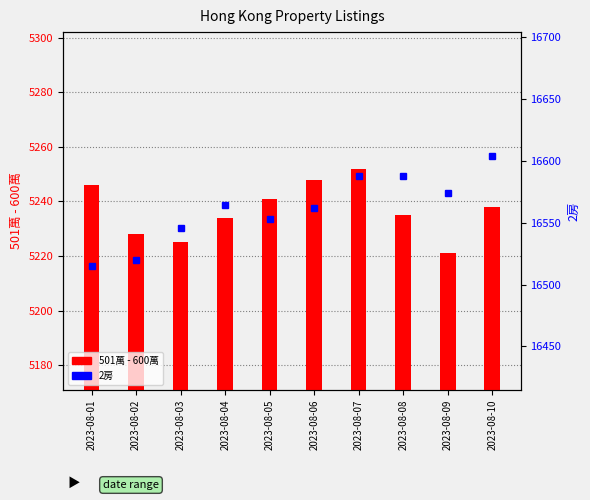

The value of 501萬 - 600萬 at 2023-08-06 is 5248. True or false?

True